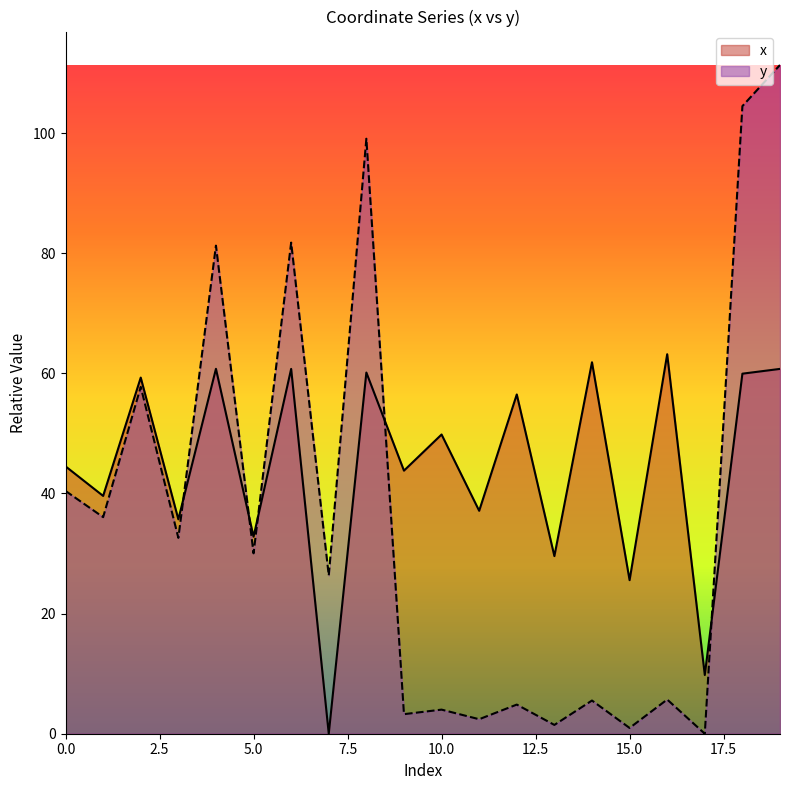

What are all the series names shown in the legend?

x, y